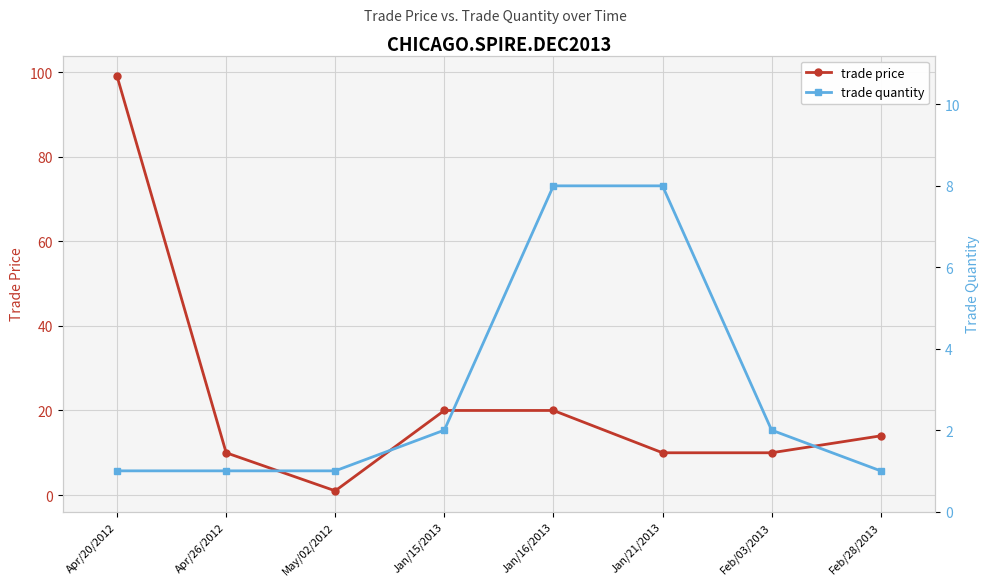

At which category is the sum across all series the highest?

Apr/20/2012